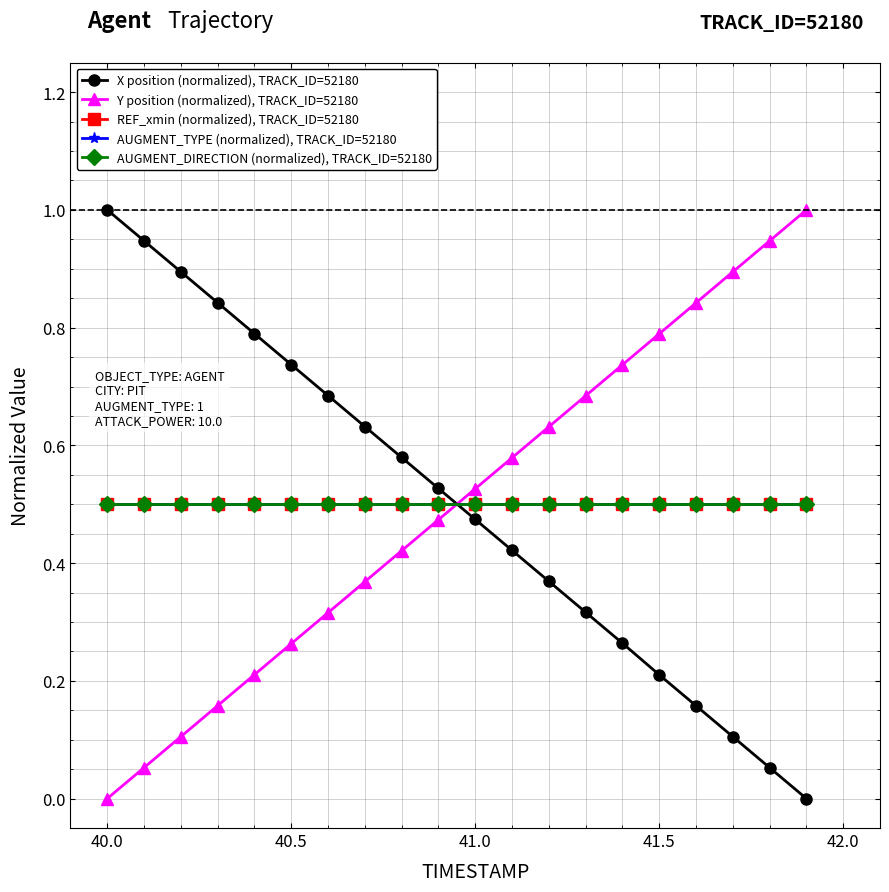

Does the chart have visible grid lines?

Yes